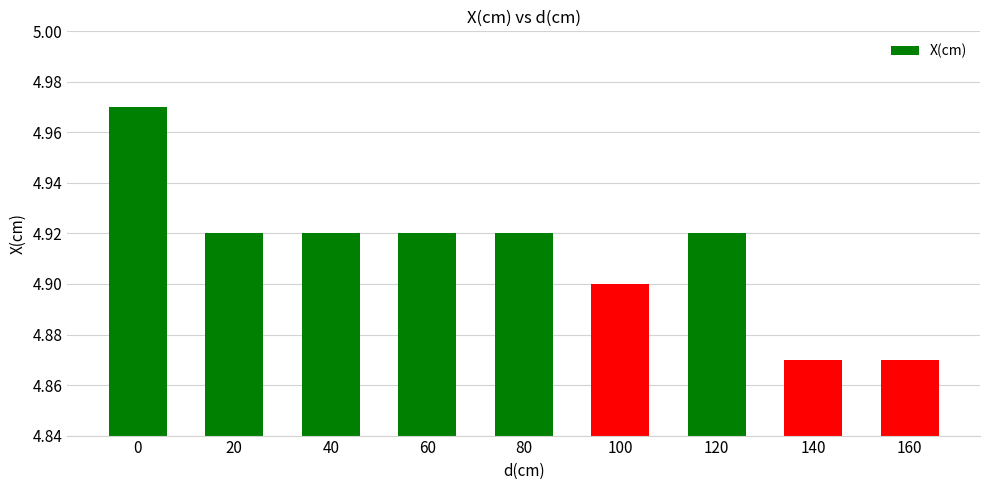

How many bars are there in total?

9